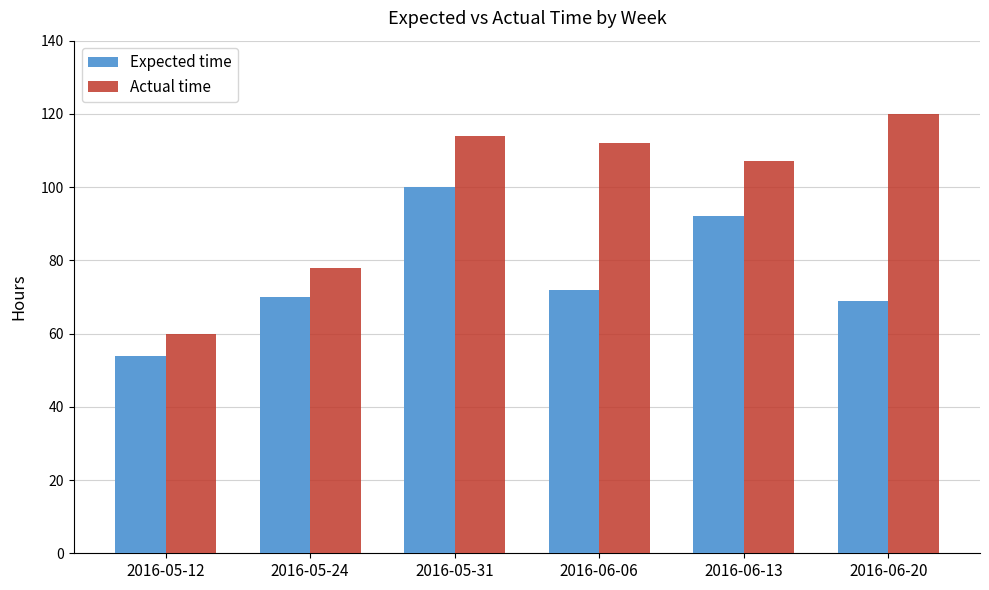

What is the value of the Actual time bar at the 2nd from the left?

78